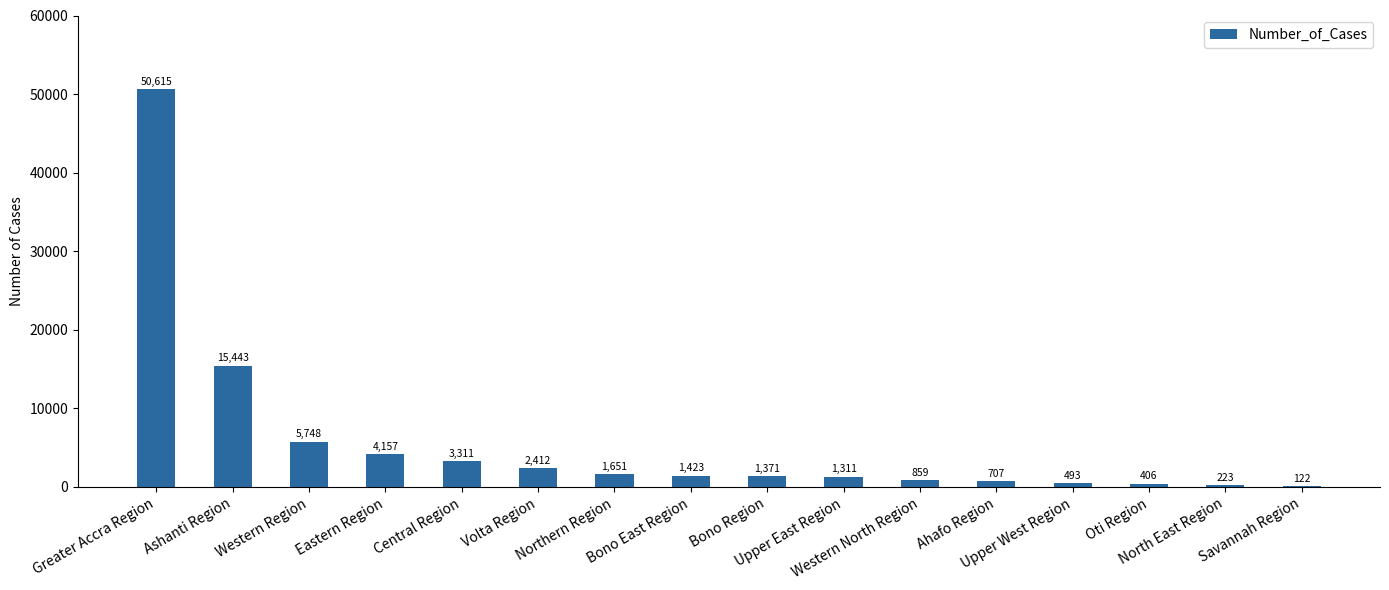

Approximately how many times larger is the value at Western North Region compared to Upper West Region?

1.7